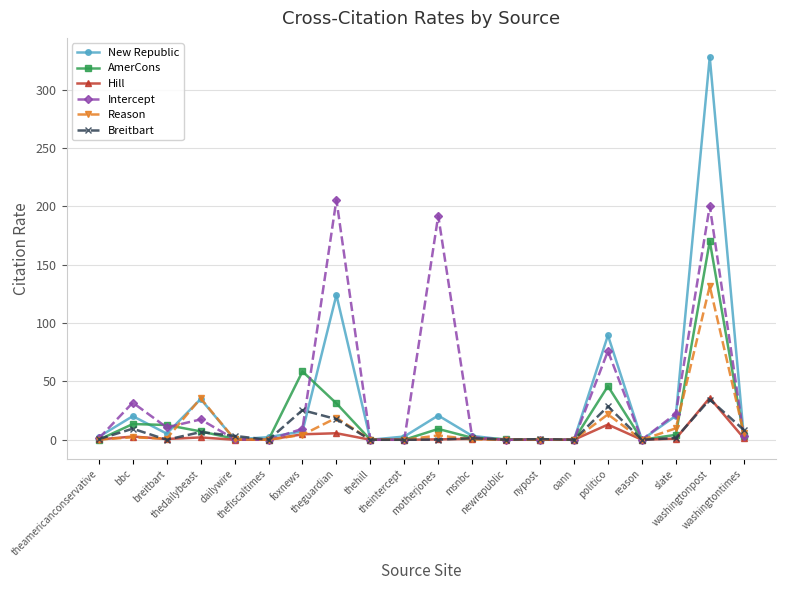

True or false: New Republic has more than 0 points higher than both neighbors.

True